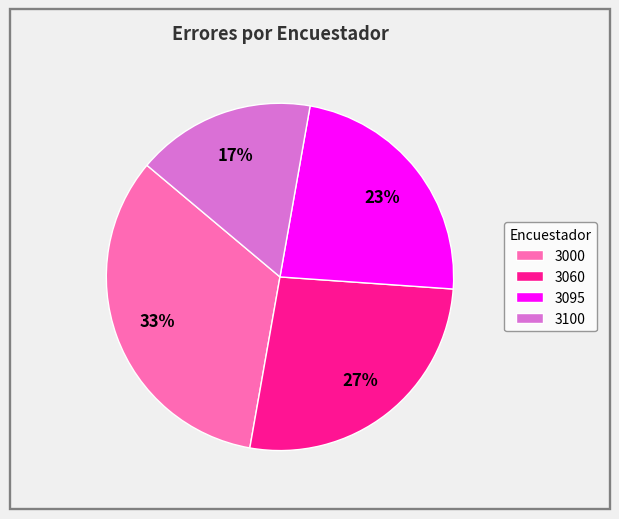

To the nearest percent, what is the combined percentage of 3060 and 3000?

60%